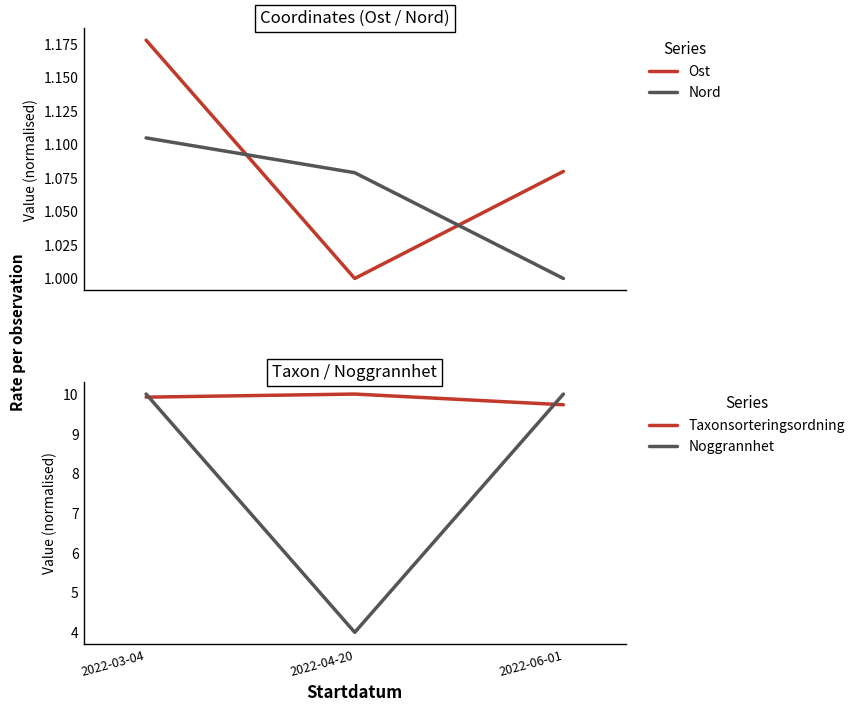

What is the label of the 2nd point from the right?

2022-04-20